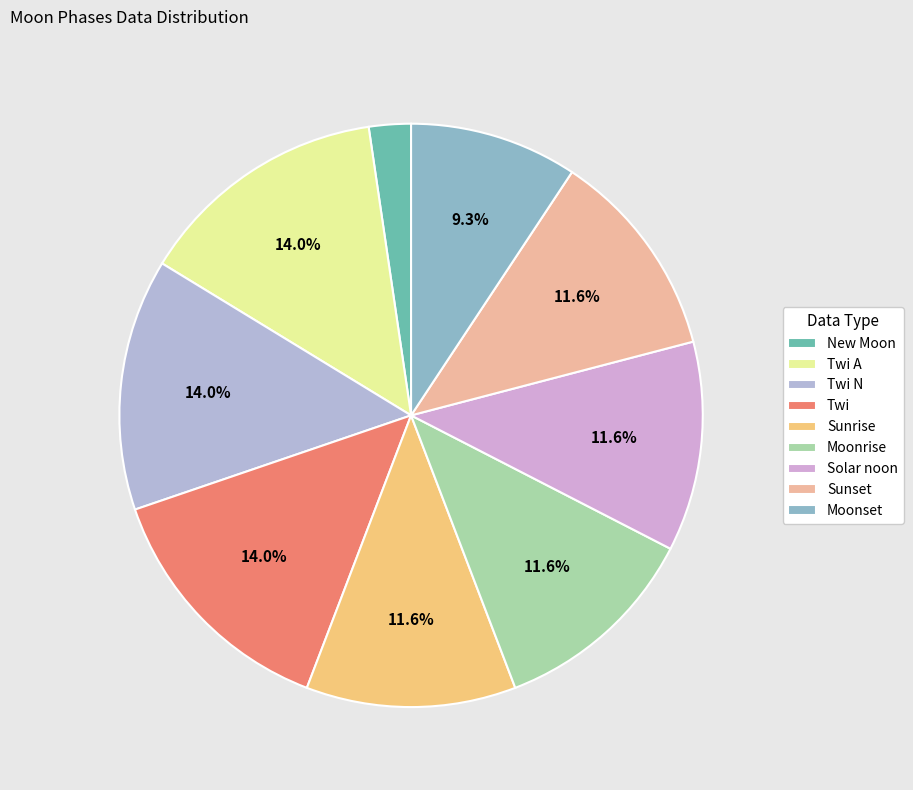

Combined, do Twi and Sunrise account for over 50%?

No